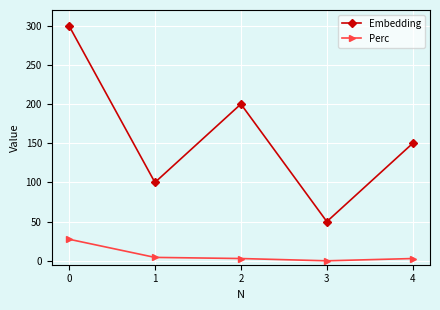

What is the maximum value for Perc?

27.5